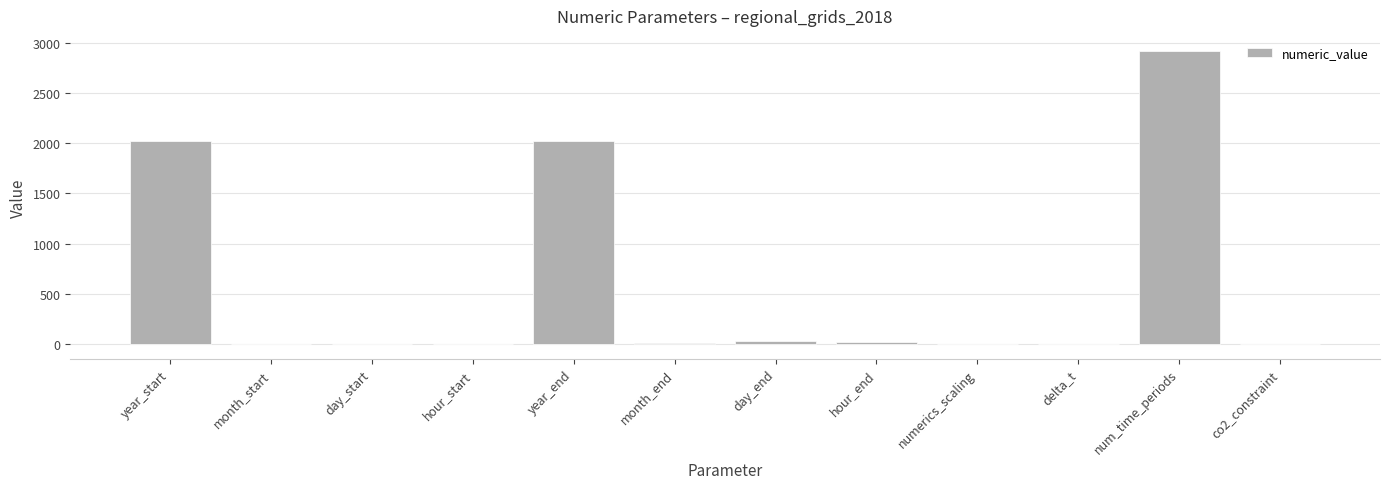

What is the maximum value shown in the chart?

2920